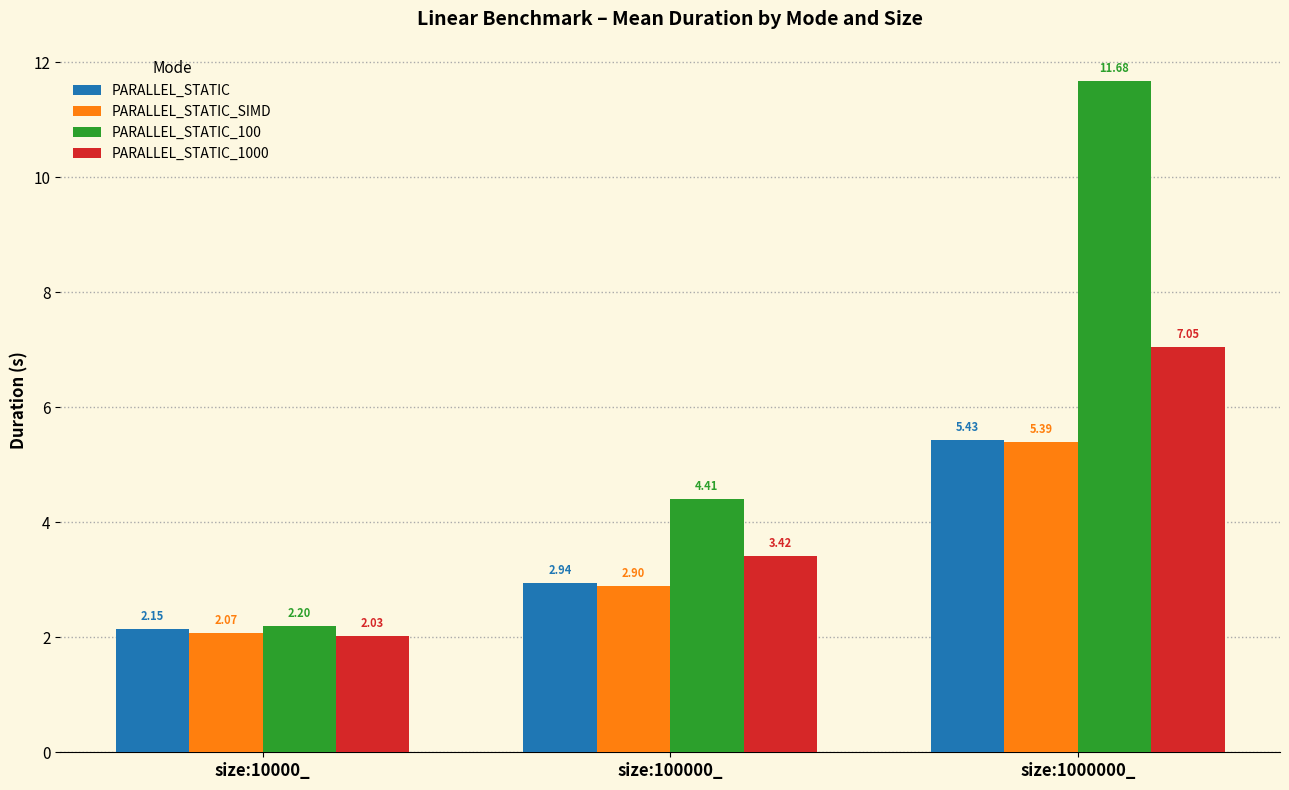

How many categories are shown in the chart?

3